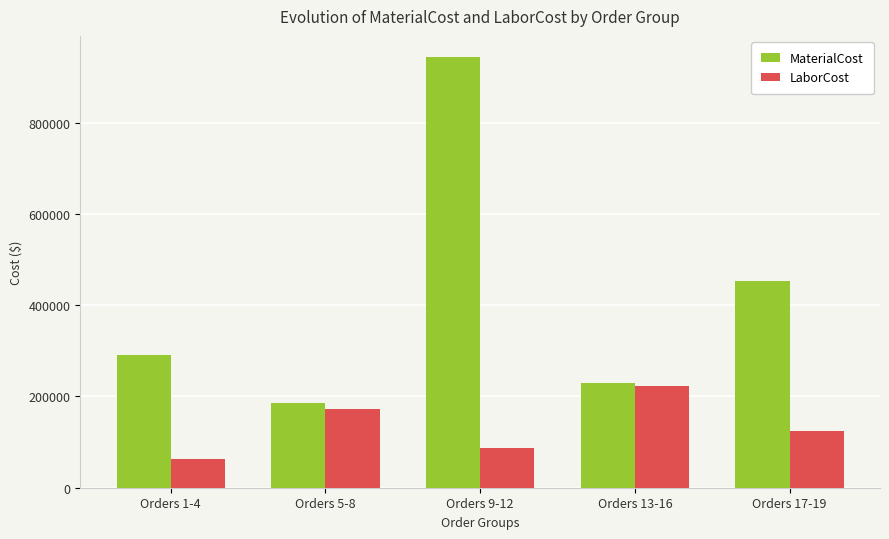

Are the bars horizontal?

No